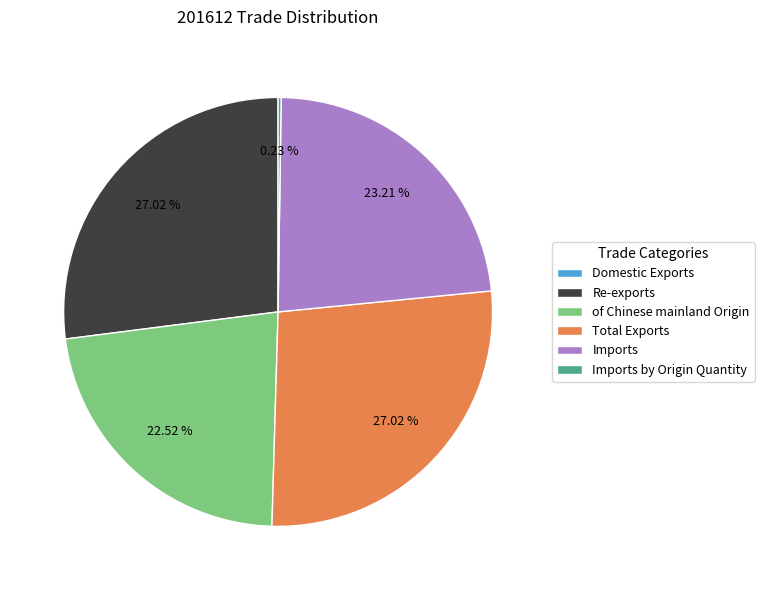

What is the ratio of the value at Imports to the value at Re-exports?

0.9